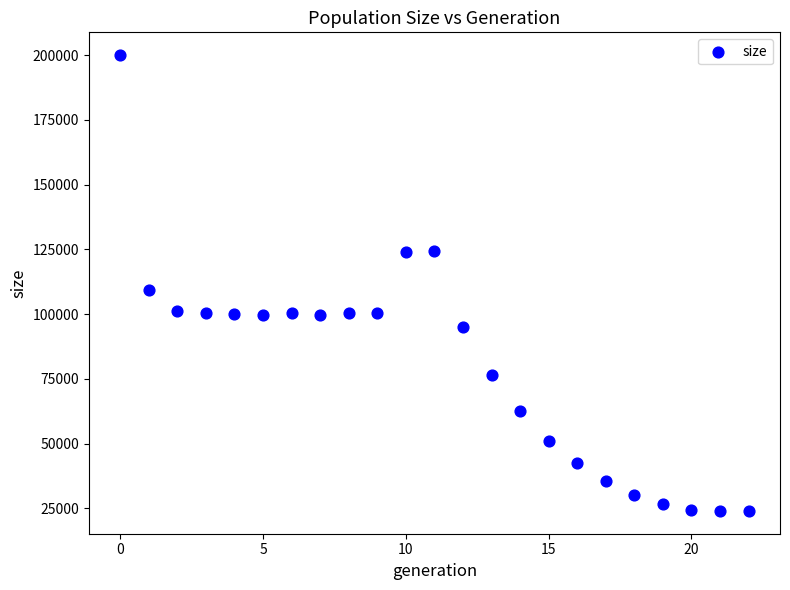

What Y value in the scatter plot is closest to 111984?

109271